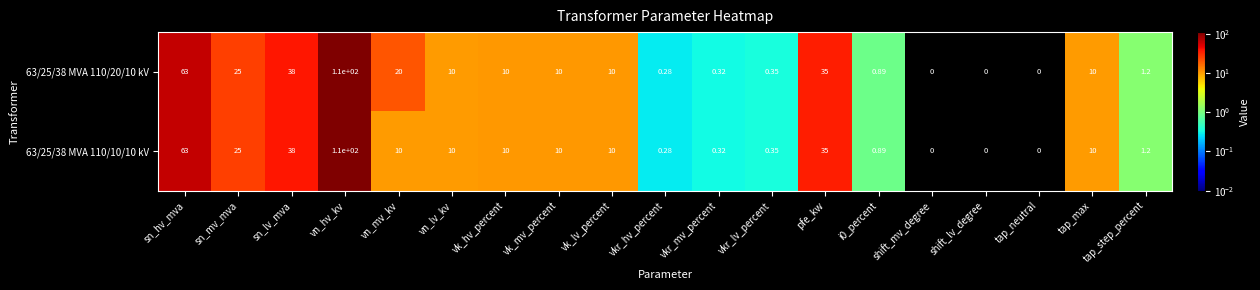

Where is 63/25/38 MVA 110/10/10 kV nearest to the value 55?

sn_hv_mva